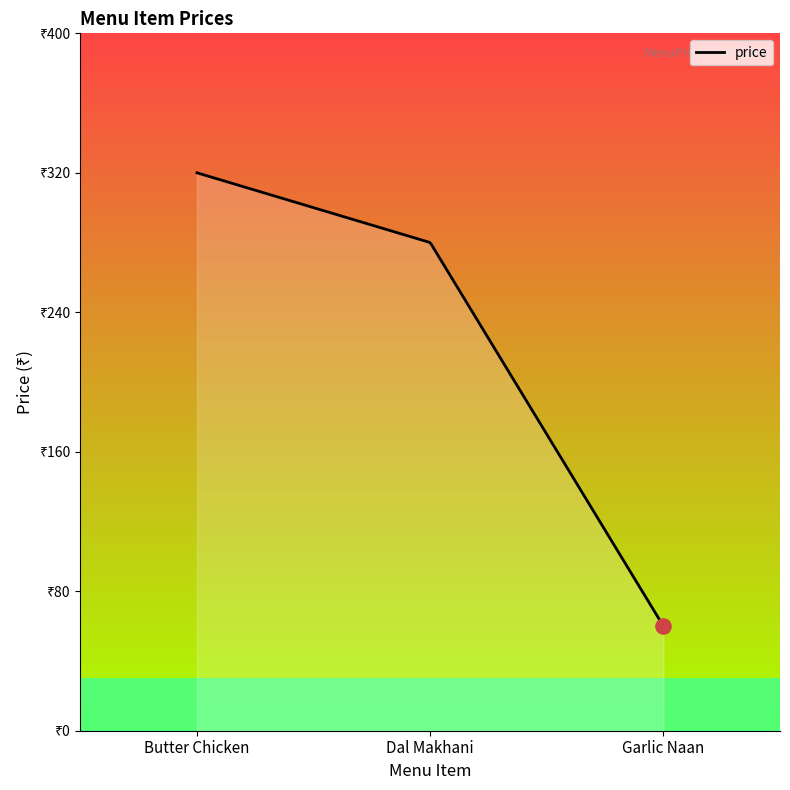

Between Garlic Naan and Dal Makhani, which is larger?

Dal Makhani